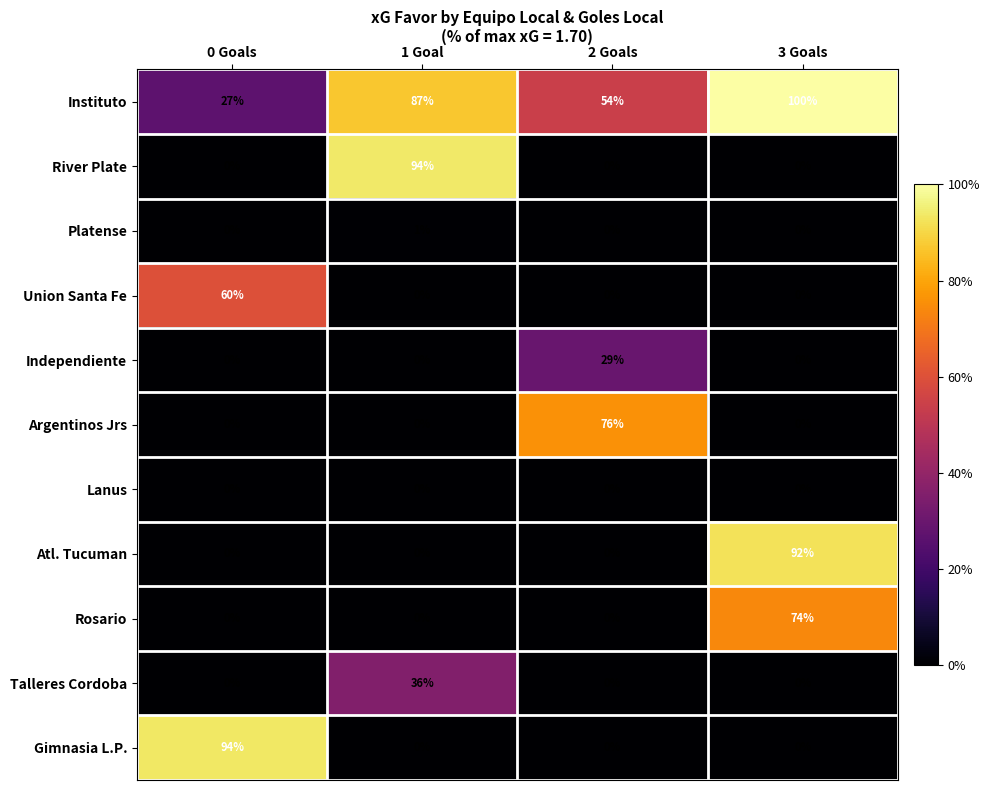

Is it true that River Plate equals 36 at 1 Goal?

False